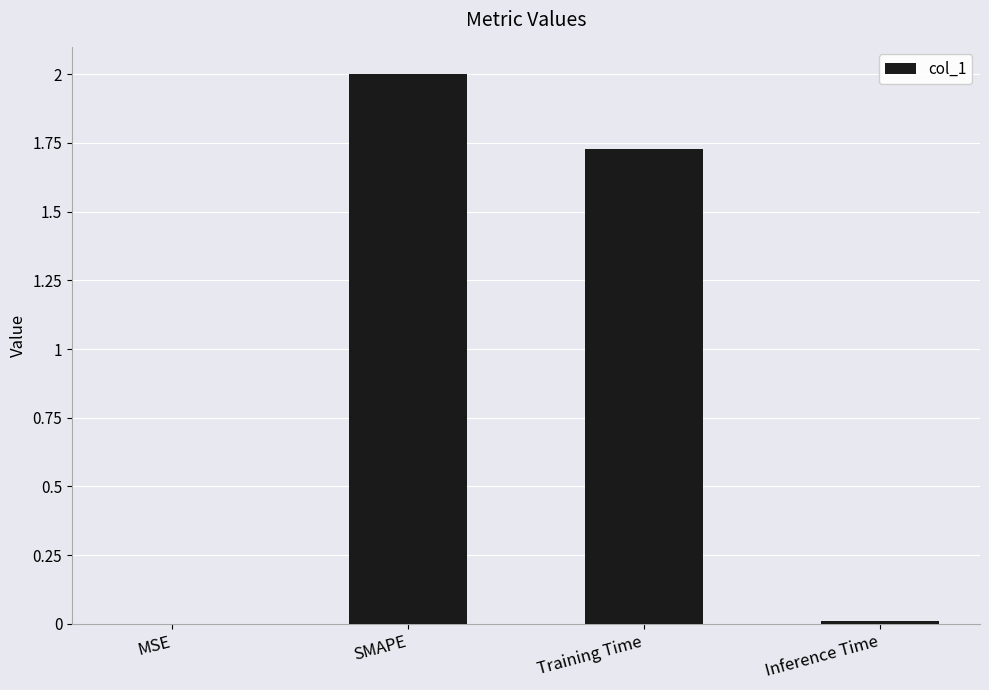

How many data points are above 1?

2